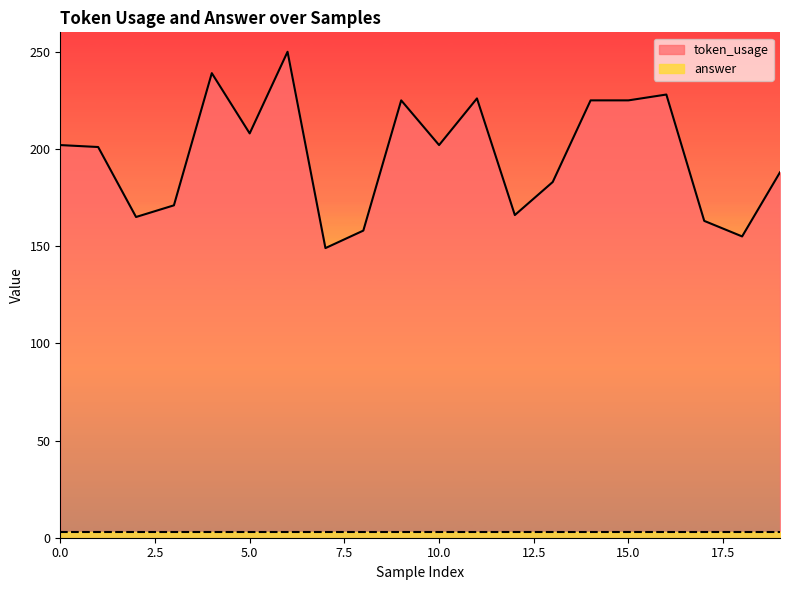

What is the value of the 15th point from the left?

225